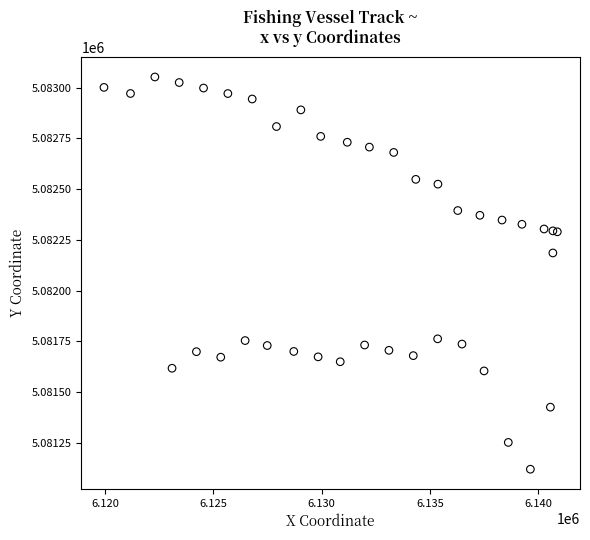

What Y value in the scatter plot is closest to 5082086?

5082185.4